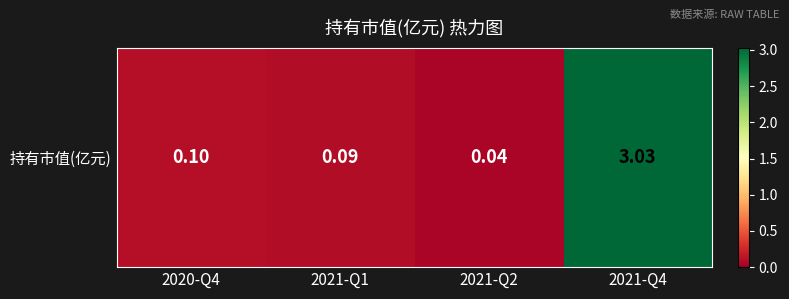

Reading left to right, what are all the values shown in this chart?

0.1	0.1	0.0	3.0